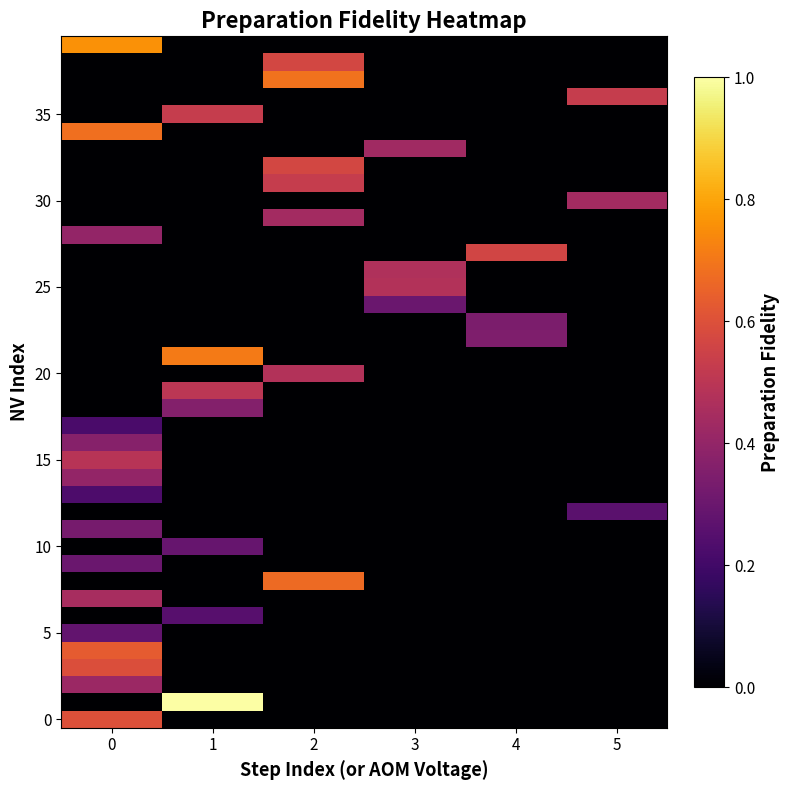

Which series has the largest range (max minus min)?

row_1